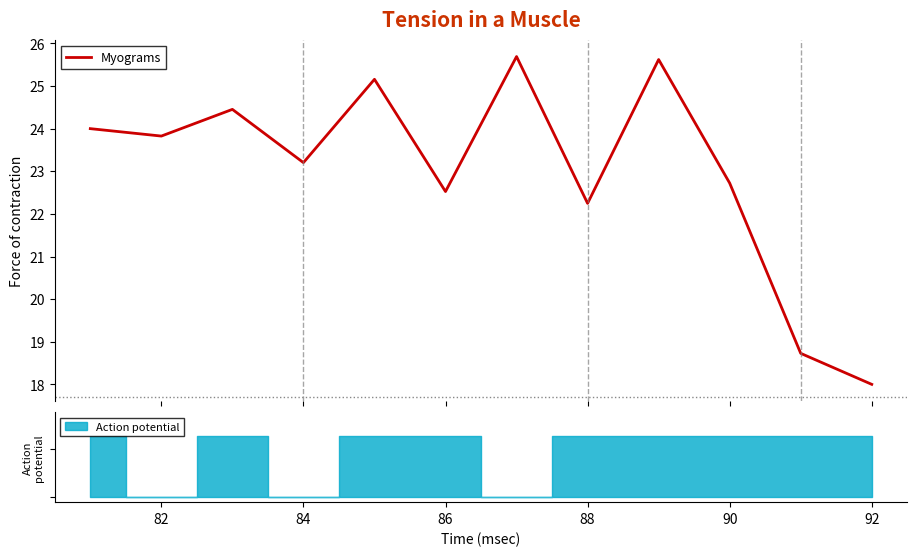

What is the maximum value for Myograms?

25.7